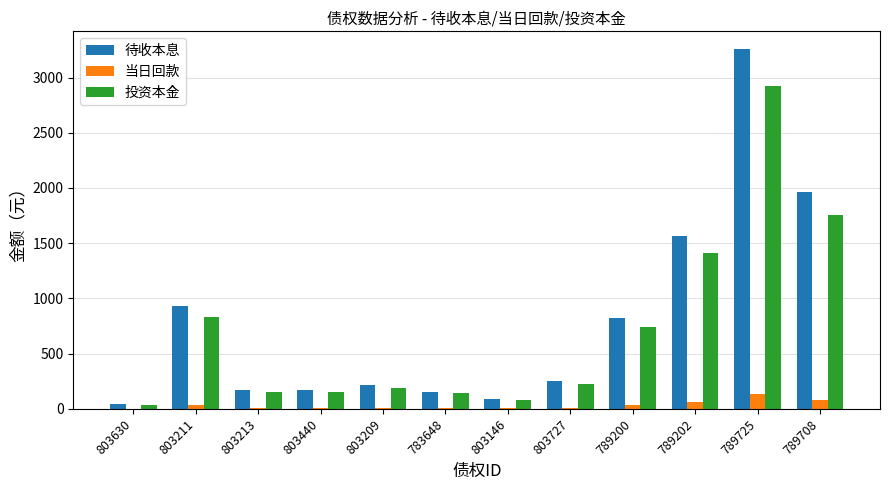

How many groups of bars are there?

12